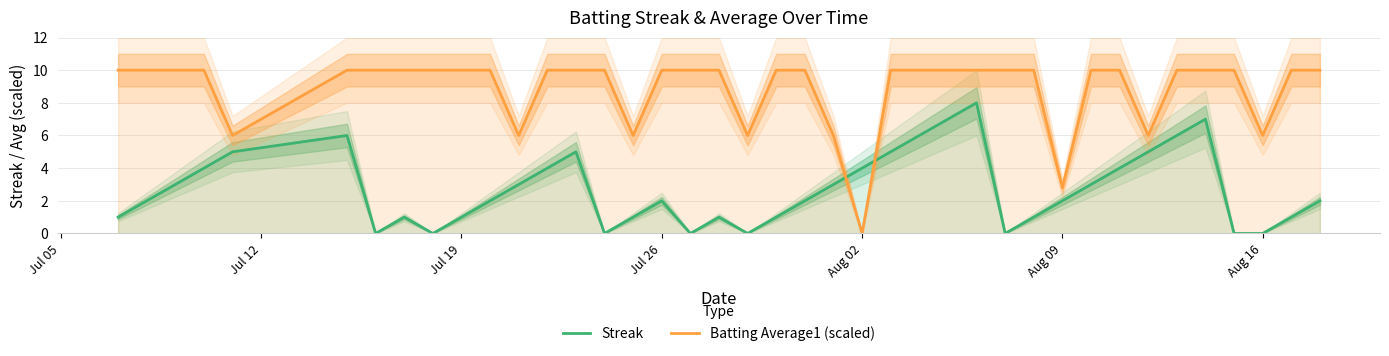

In Batting Average1 (scaled), how many points are lower than both neighbors (excluding endpoints)?

8